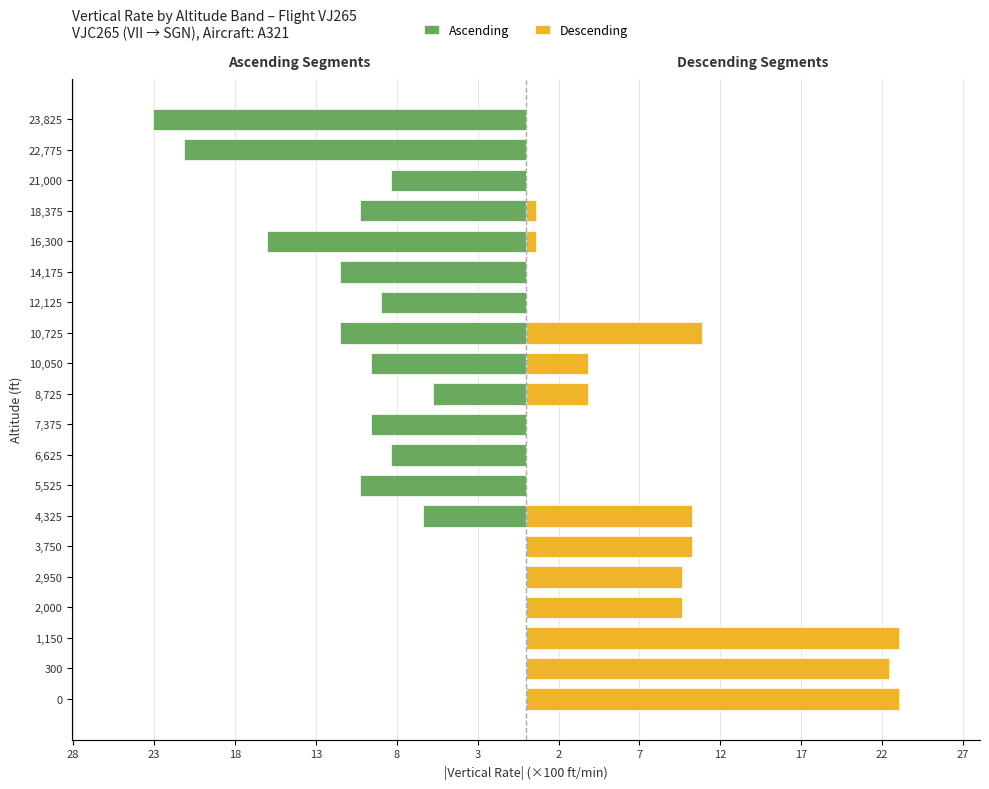

Count the number of categories in the chart.

20